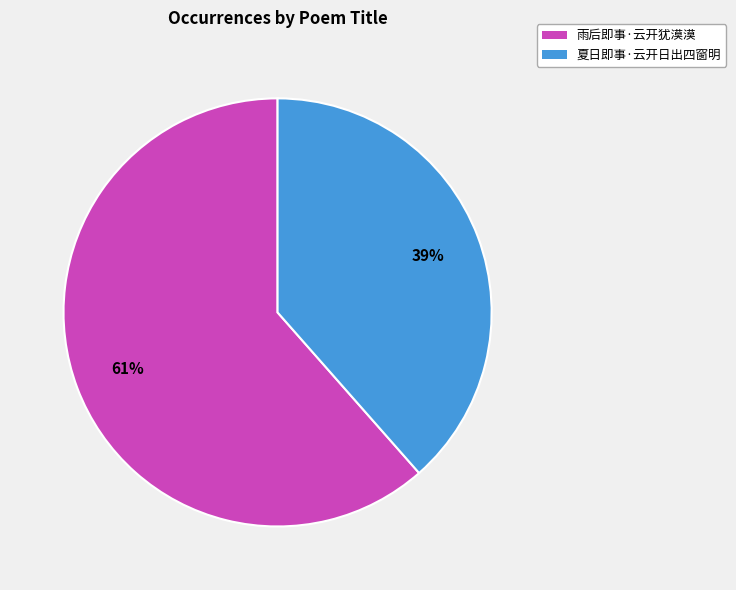

Count the number of slices in the pie.

2